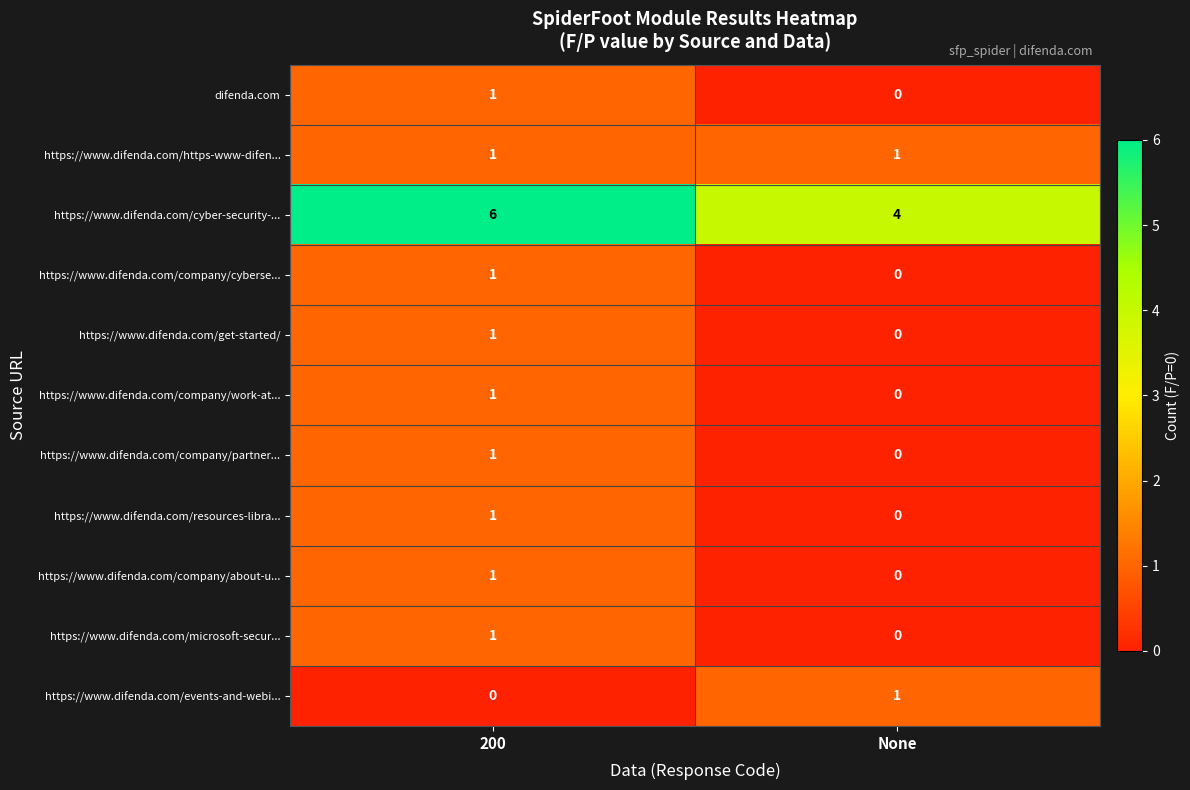

Is the value of https://www.difenda.com/https-www-difen... at None greater than the value of https://www.difenda.com/microsoft-secur... at None?

Yes